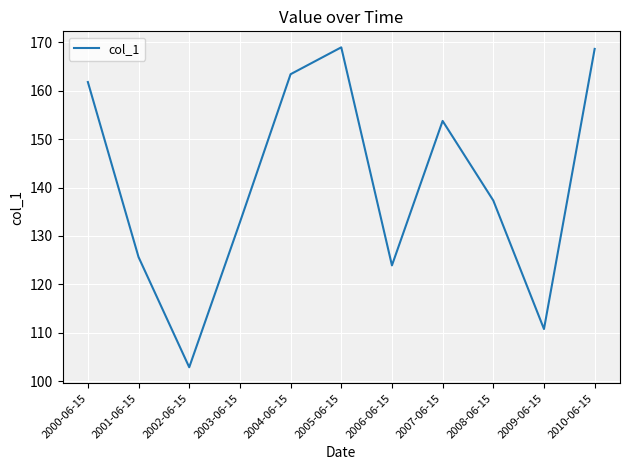

What value does the data have at 2000-06-15?

161.8